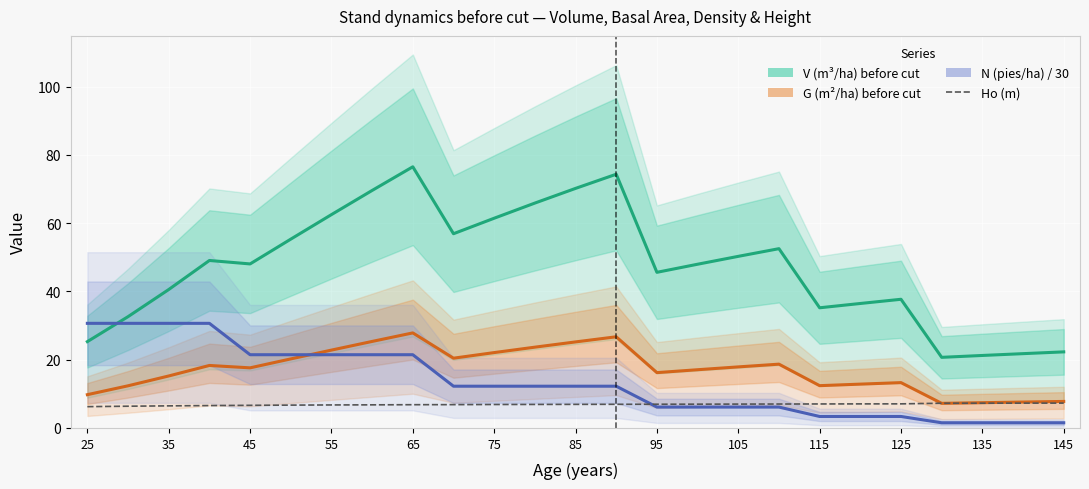

Which series has the largest total across all categories?

V (m³/ha) before cut